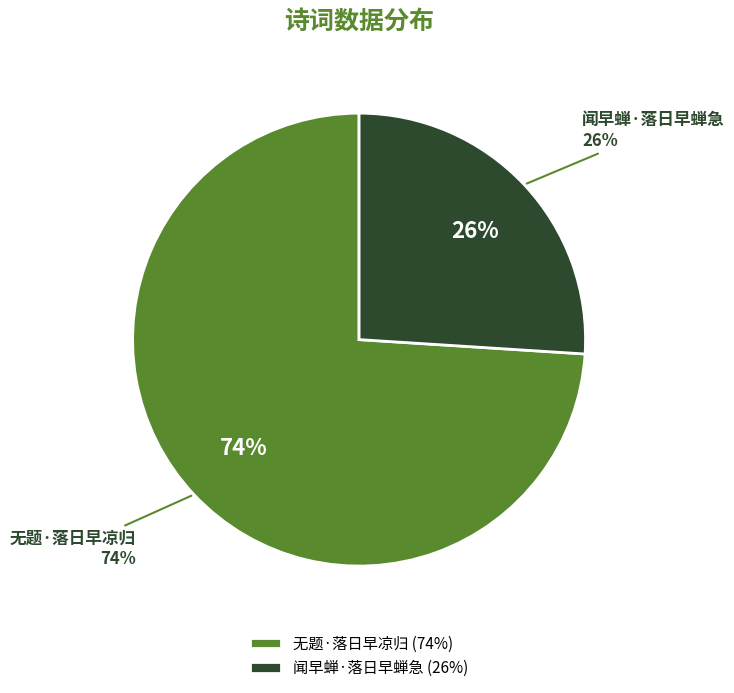

Which has a higher value, 无题·落日早凉归 or 闻早蝉·落日早蝉急?

无题·落日早凉归